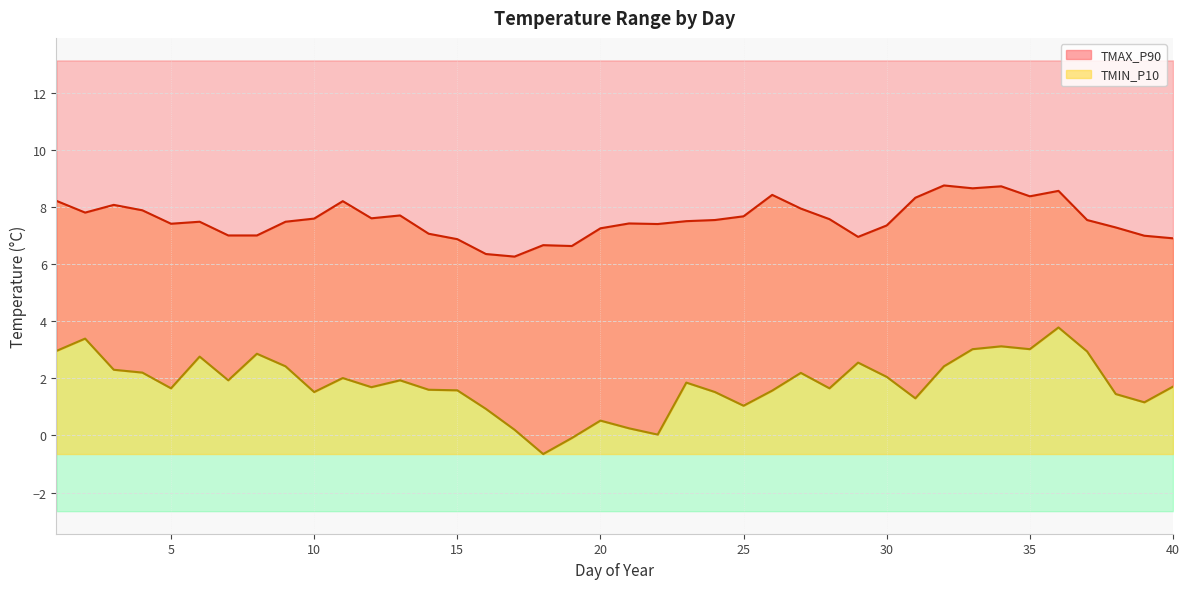

In TMIN_P10, how many points are lower than both neighbors (excluding endpoints)?

11